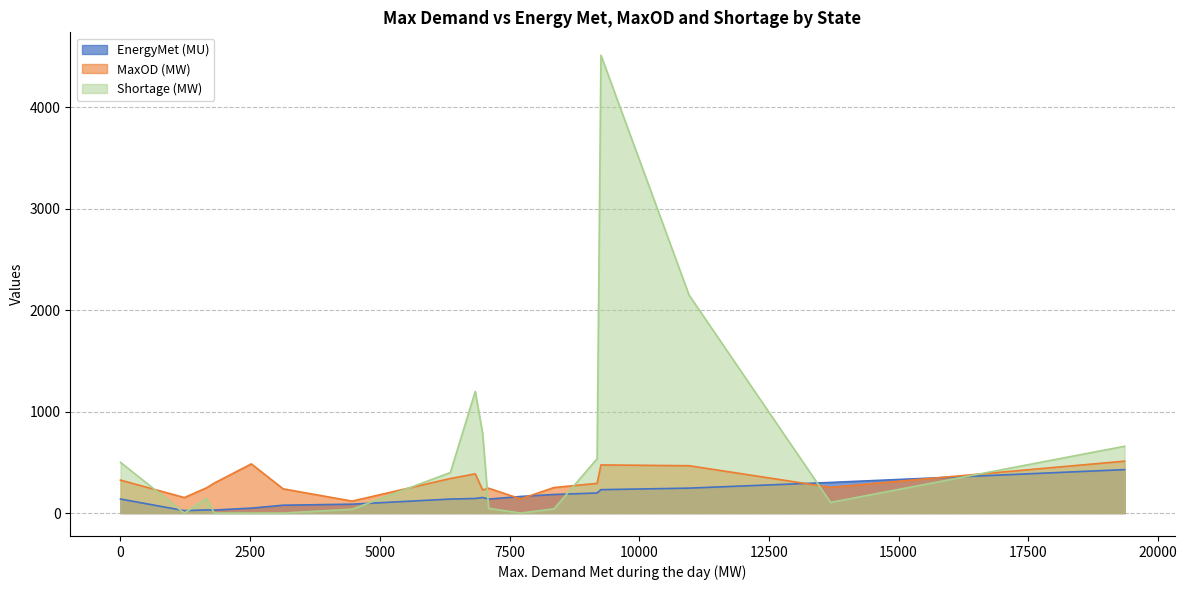

How many intersections are there between MaxOD (MW) and Shortage (MW)?

6